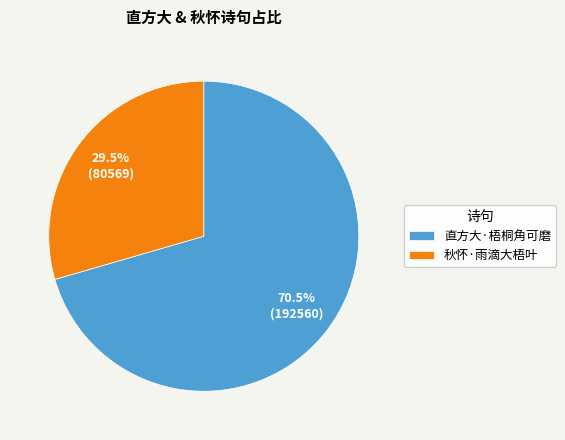

How much of the chart is everything except 直方大·梧桐角可磨?

29.5%